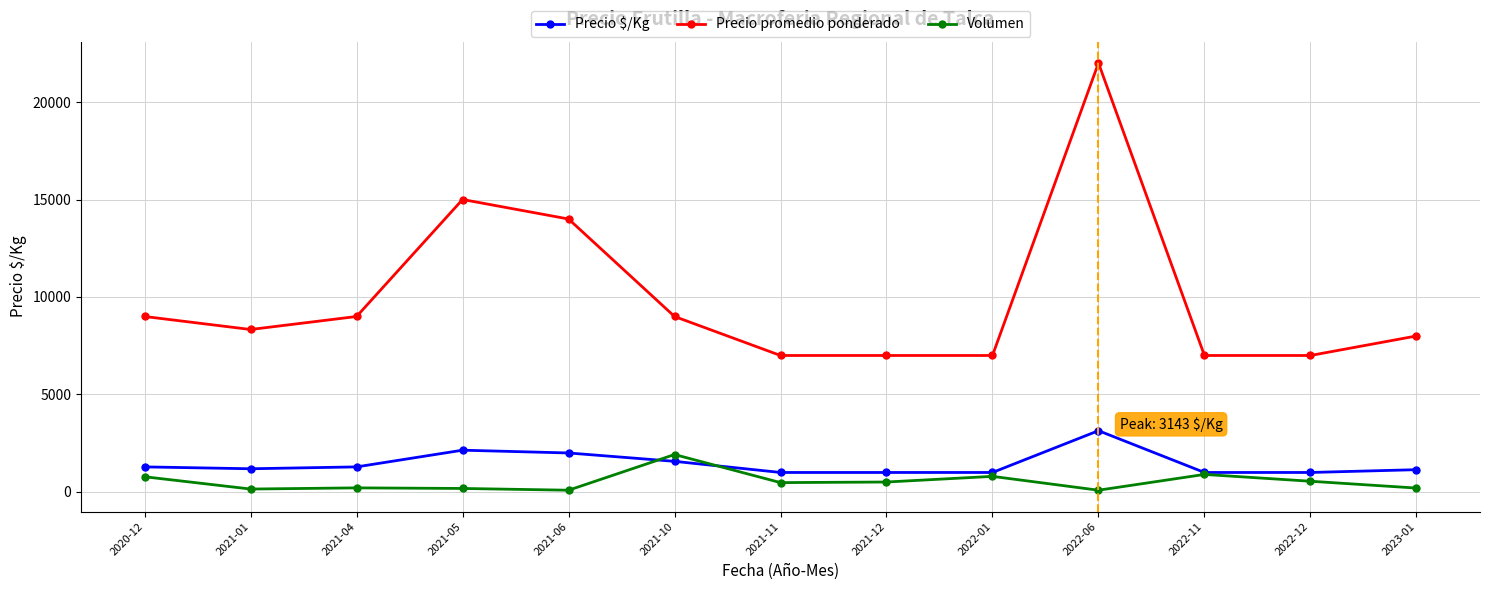

What is the difference between the maximum and second lowest values in the Volumen series?

1830